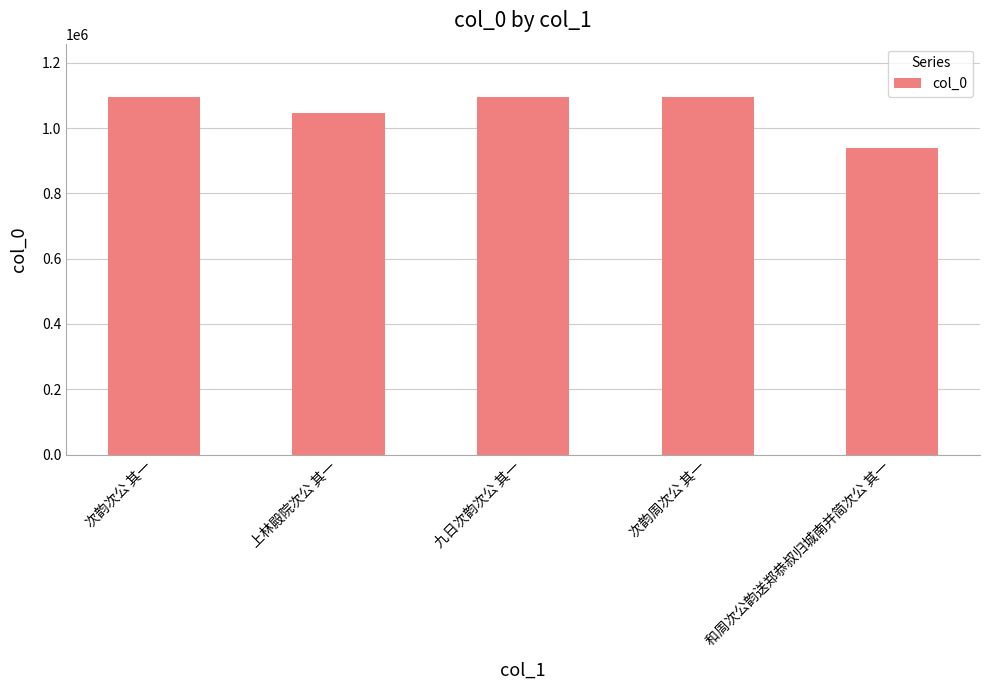

What is the smallest value displayed?

938961